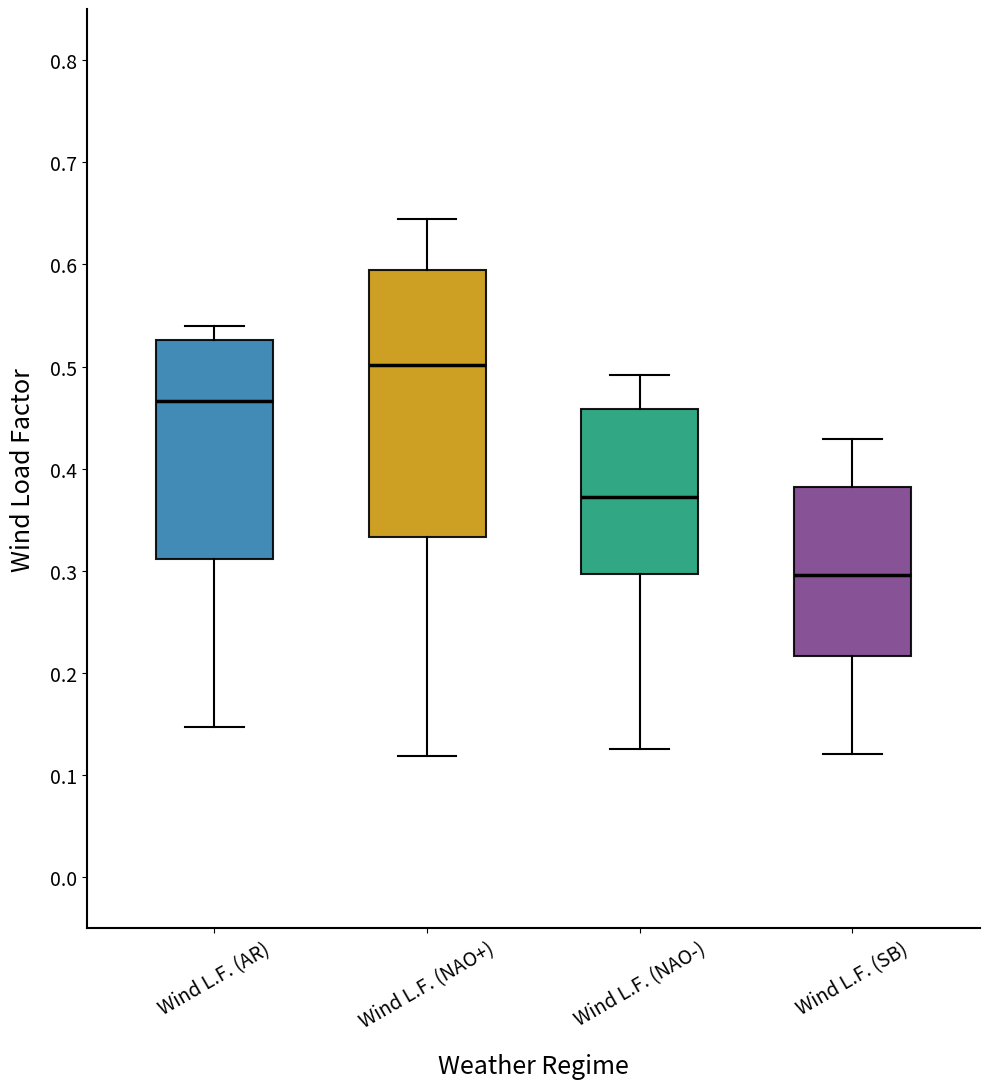

Reading left to right, read every box against the y-axis: the position of its median line, the range the box covers, and the ends of its whiskers. The values are not printed on the chart, so give them approximately, as read against the axis.

Wind L.F. (AR): median 0.47, box 0.31 to 0.53, whiskers 0.15 to 0.54
Wind L.F. (NAO+): median 0.50, box 0.33 to 0.59, whiskers 0.12 to 0.64
Wind L.F. (NAO-): median 0.37, box 0.30 to 0.46, whiskers 0.13 to 0.49
Wind L.F. (SB): median 0.30, box 0.22 to 0.38, whiskers 0.12 to 0.43